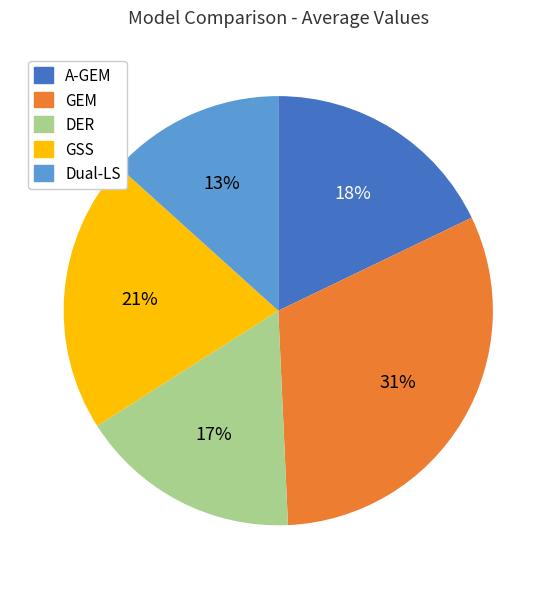

Do Dual-LS and DER together represent more than half of the pie?

No